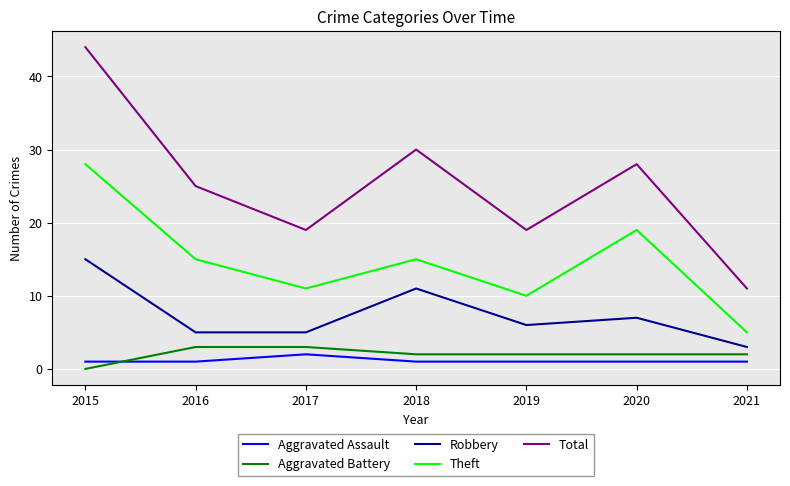

Is it true that Theft equals 11 at 2017?

True